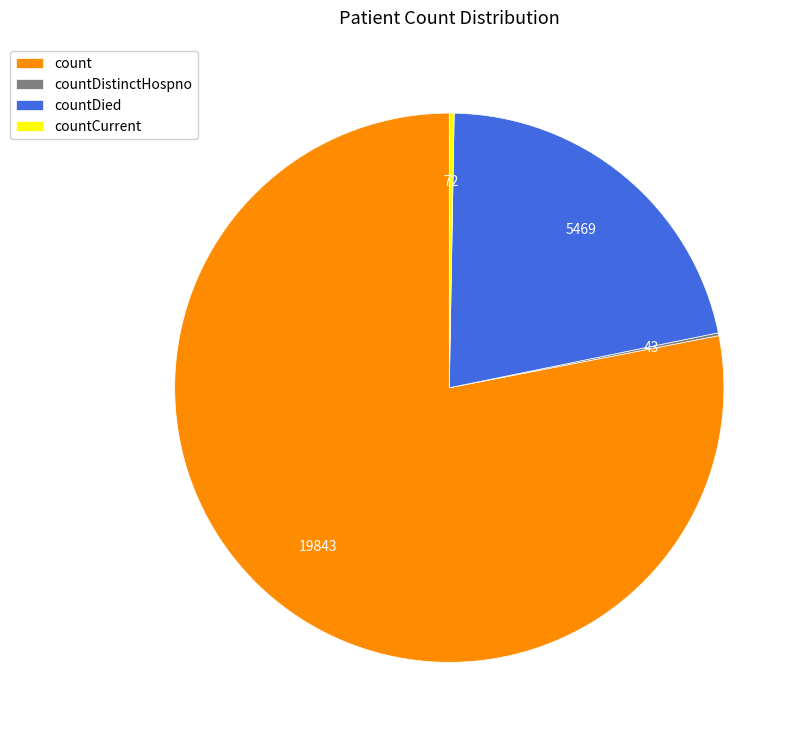

Which has a higher value, count or countCurrent?

count